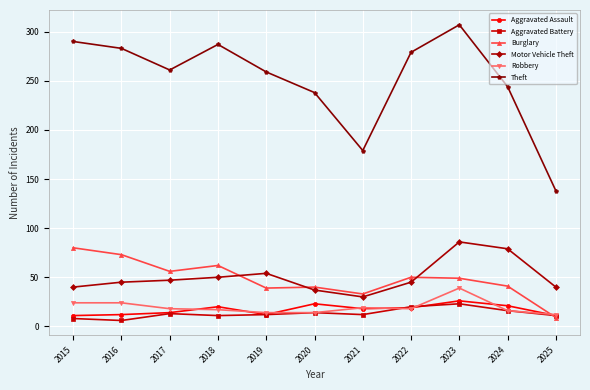

Is it true that Aggravated Assault equals 18 at 2021?

True